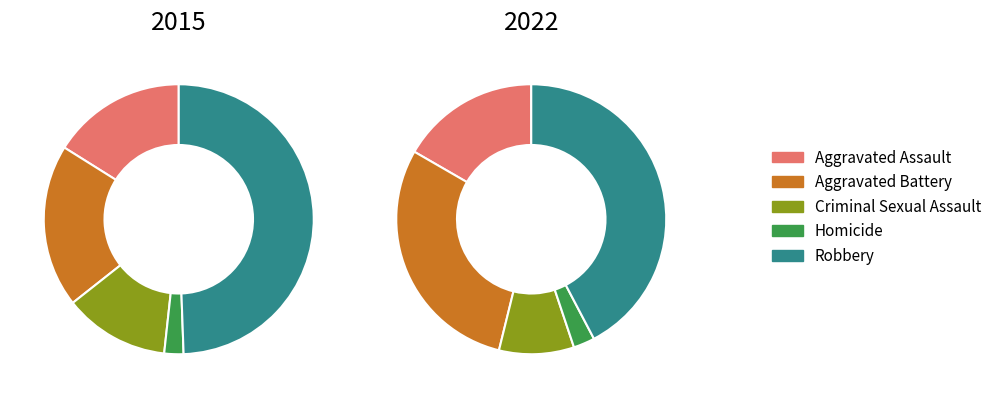

To the nearest percent, what is the difference between the largest and smallest slice percentages?

47%